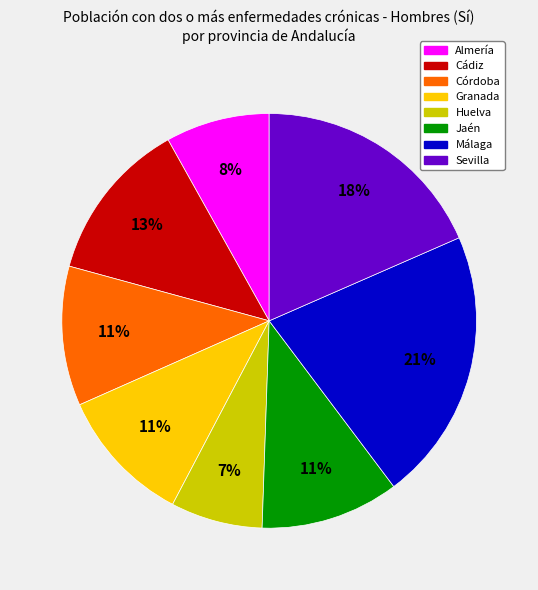

Between Málaga and Córdoba, which is larger?

Málaga